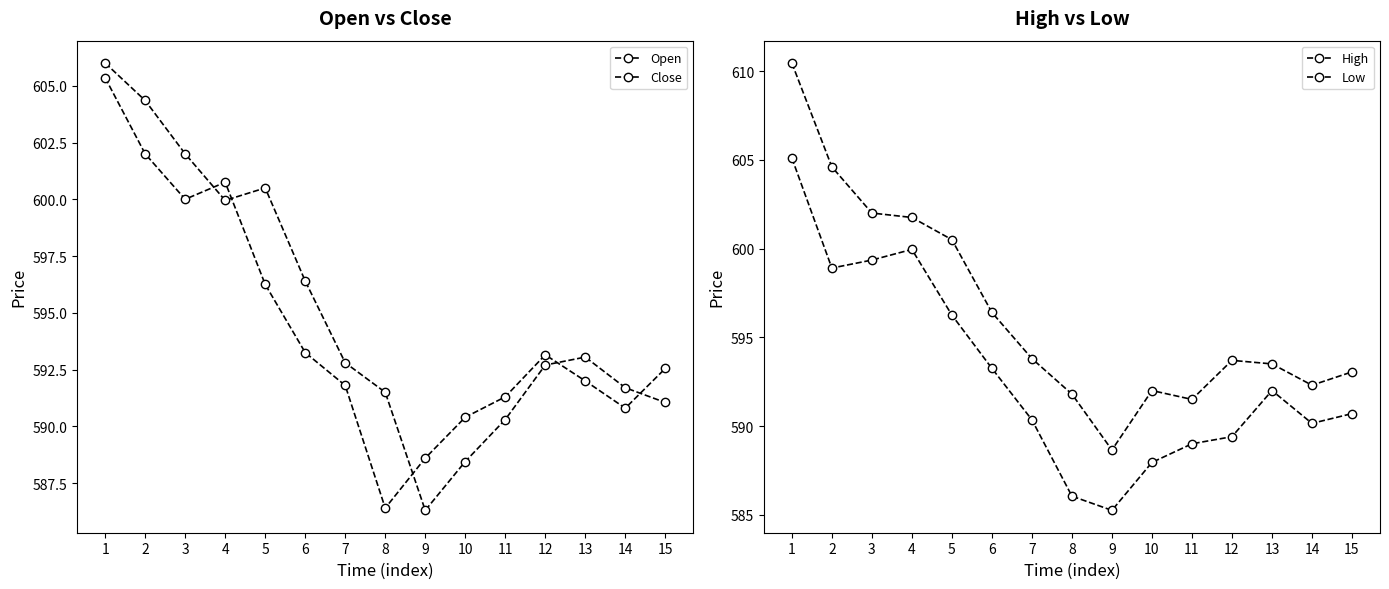

How many series are shown in this chart?

4